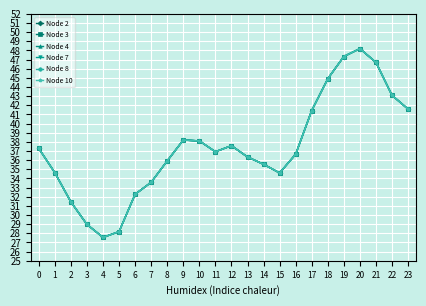

How many interior local valleys does the Node 8 series have?

3